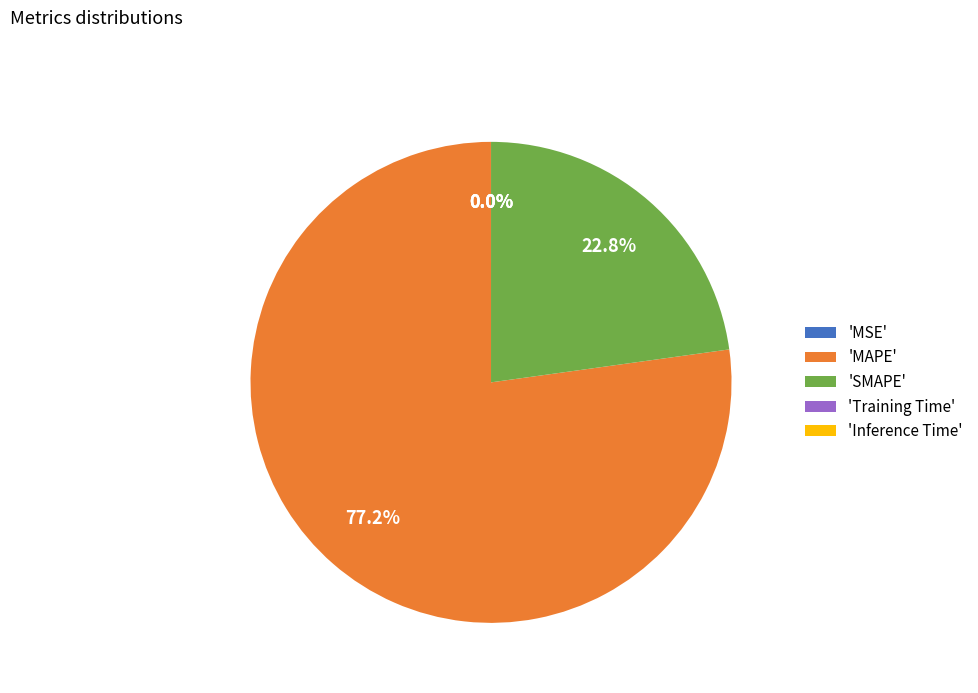

Which slice is the largest?

'MAPE'